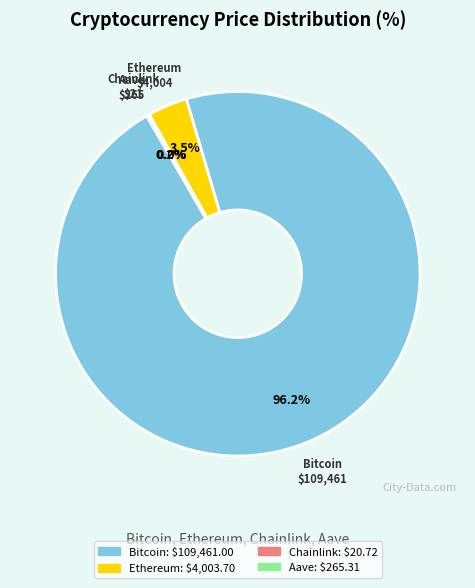

Is there any slice that represents more than half of the pie?

Yes